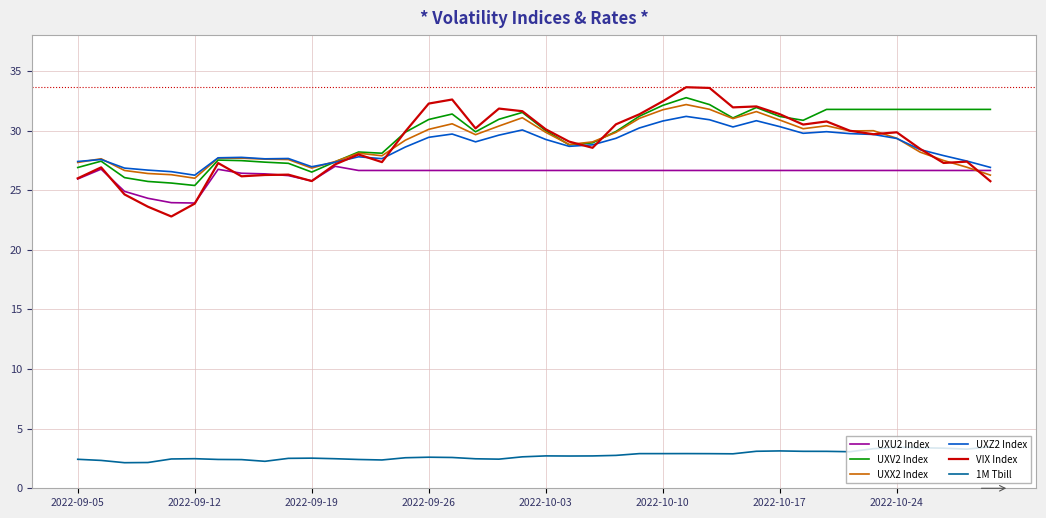

What is the highest value of the UXZ2 Index series?

31.2